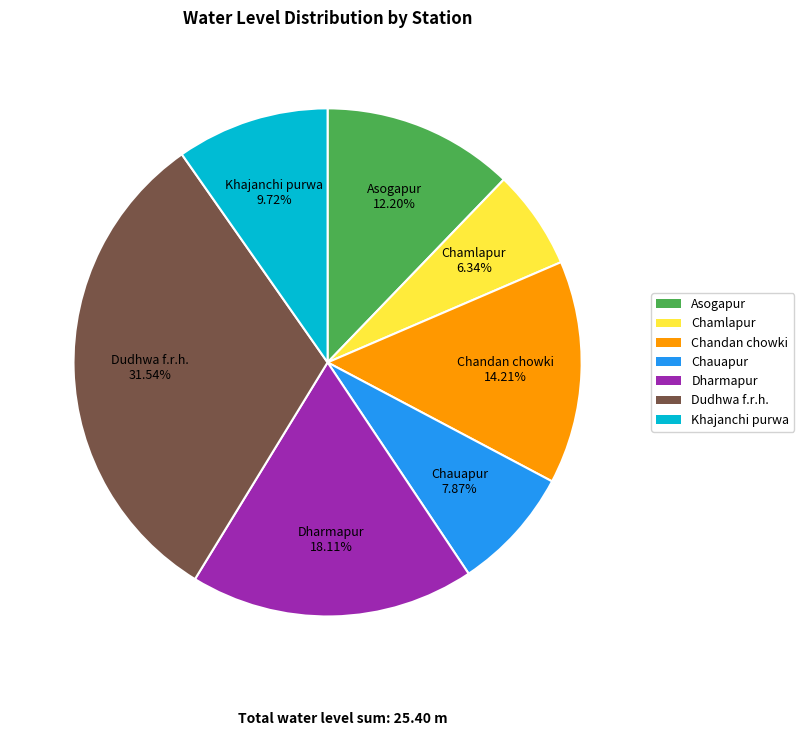

To the nearest percent, what is the difference between the largest and smallest slice percentages?

25%